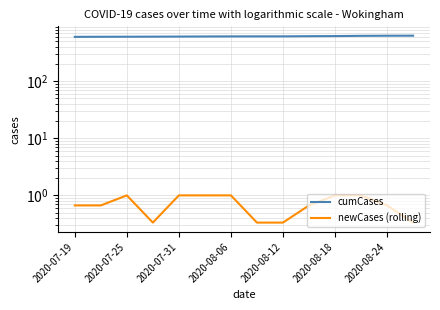

Which category has the highest value in the newCases (rolling) series?

2020-07-25